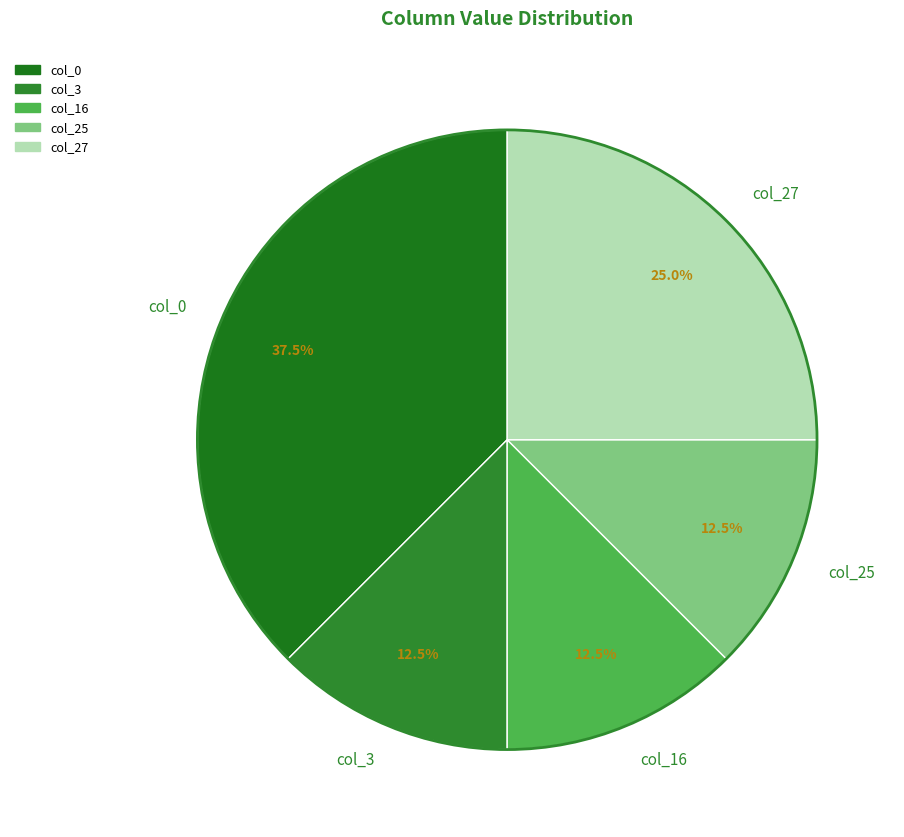

Approximately how many times larger is the value at col_3 compared to col_25?

1.0